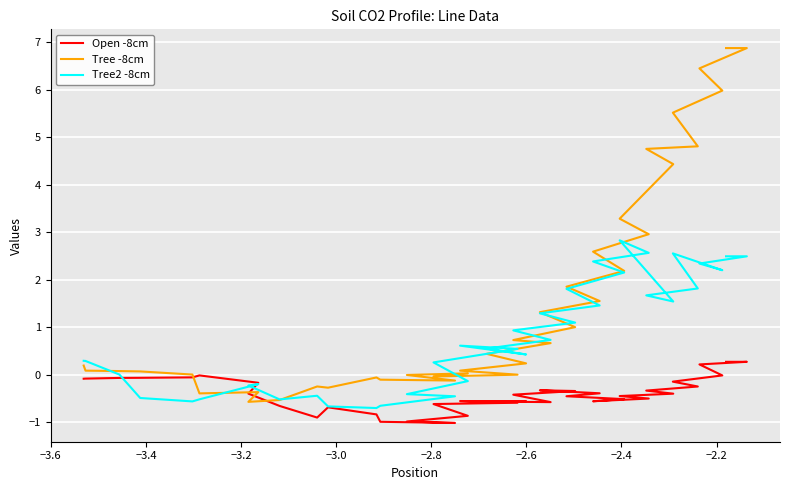

What is the difference between the maximum and minimum values in the Tree2 -8cm series?

3.5